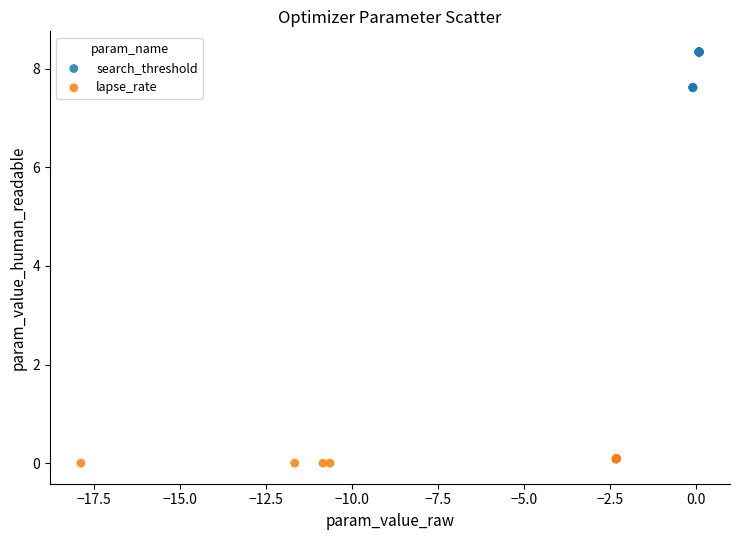

Which series contains the highest Y value?

search_threshold